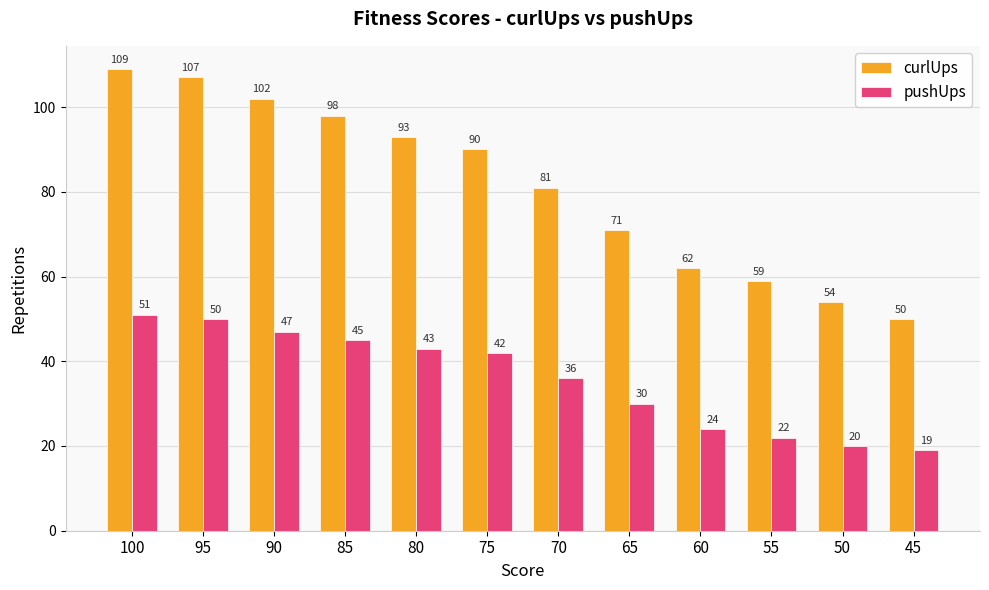

At how many categories does at least one series exceed 69?

8